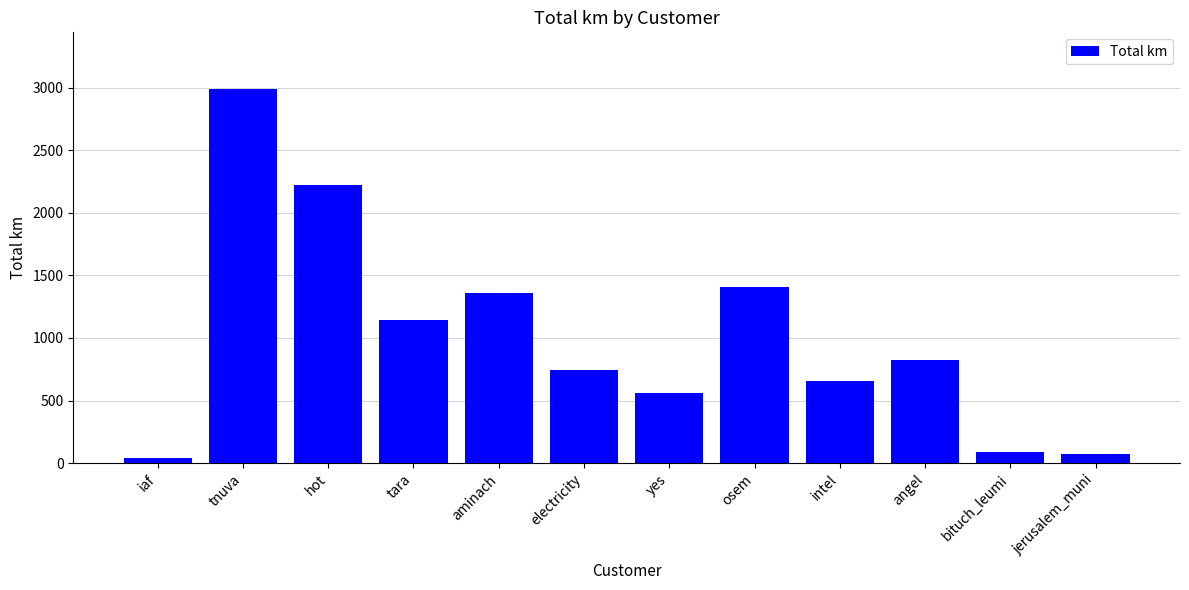

What is the ratio of the value at electricity to the value at intel?

1.1